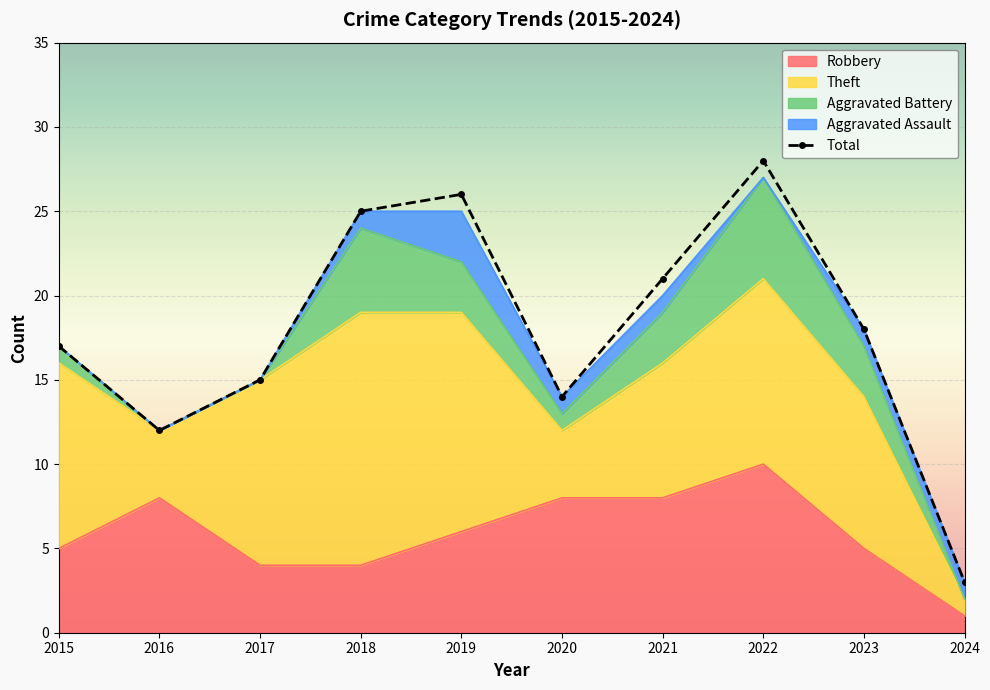

At 2024, list the series in order from largest to smallest.

Total, Robbery, Theft, Aggravated Assault, Aggravated Battery